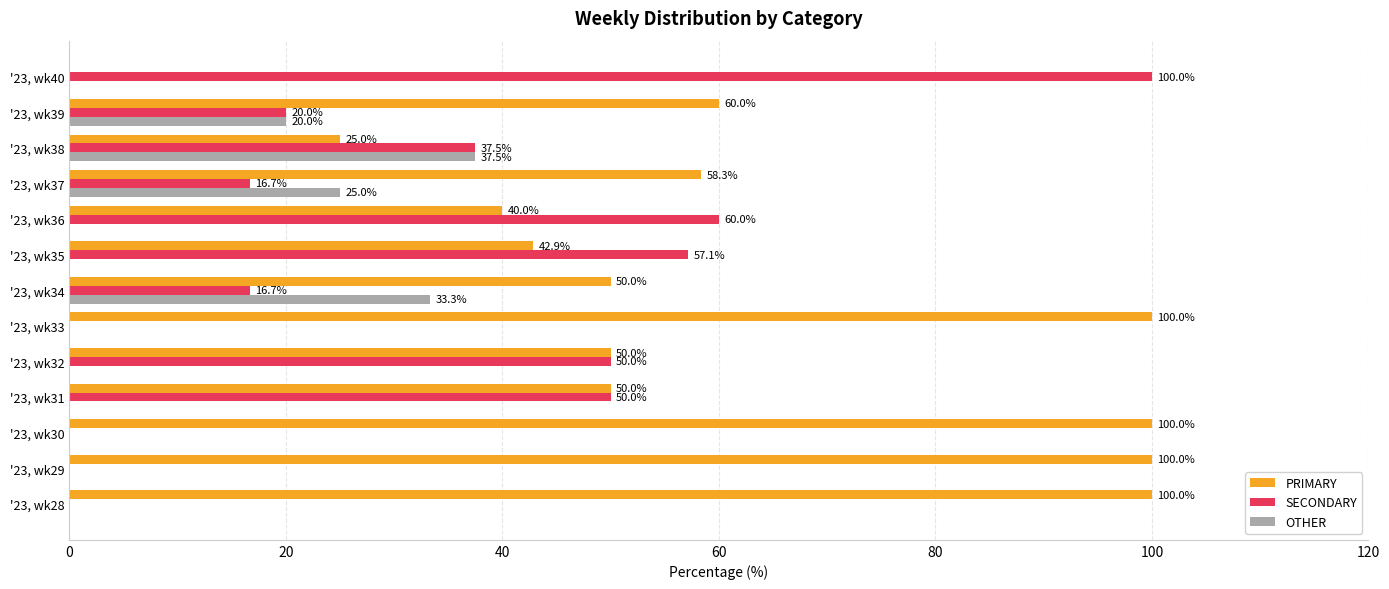

Is it true that OTHER equals 0.0 at '23, wk33?

True